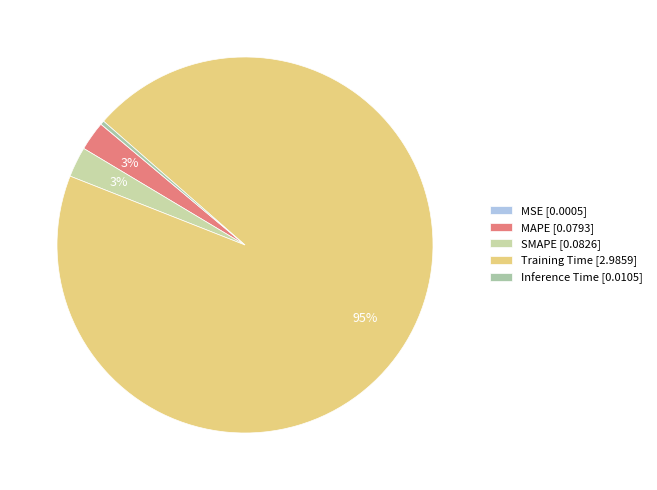

True or false: Training Time accounts for 95% of the total.

True